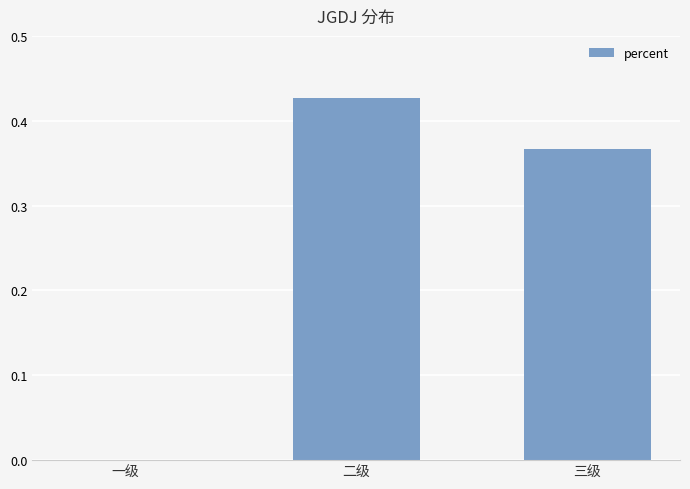

How many positive values are there?

2